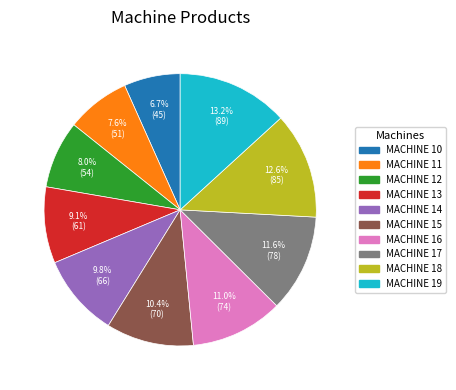

How many segments does this pie chart have?

10